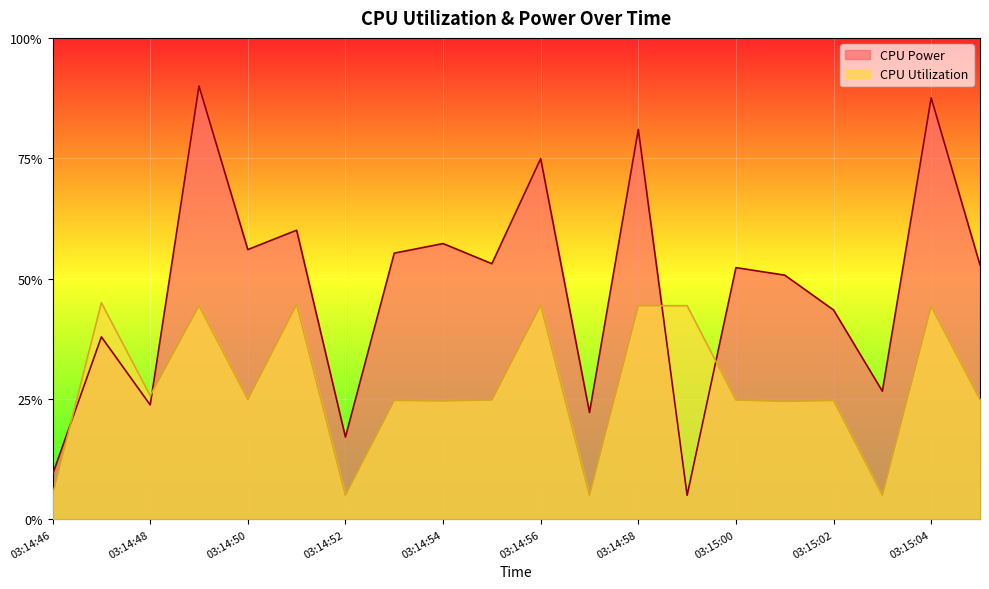

Is it true that CPU Utilization equals 0.4 at 03:14:51?

True